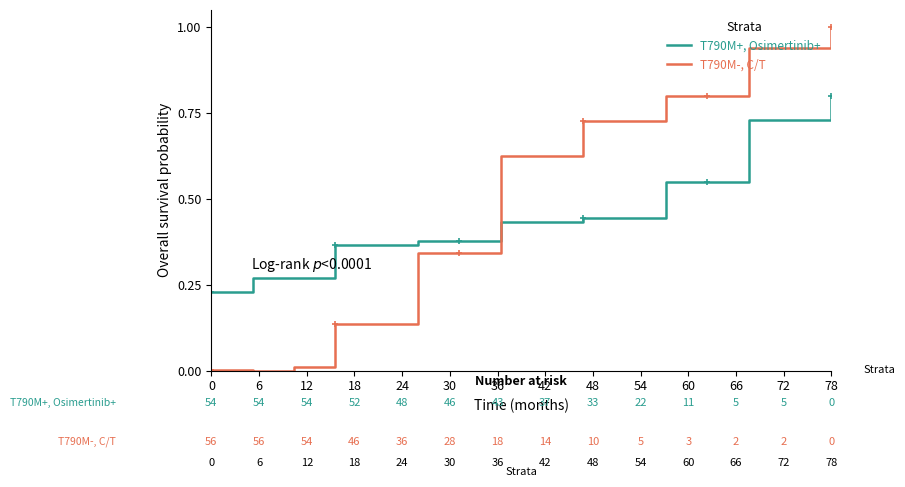

True or false: T790M-, C/T and T790M+, Osimertinib+ cross at least once.

True